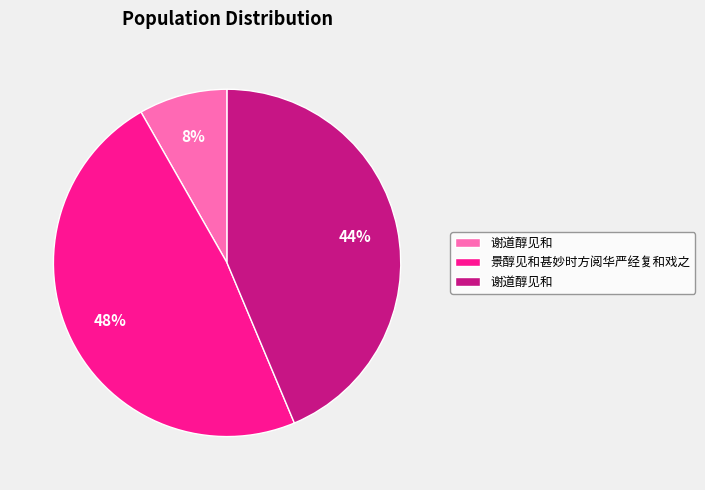

To the nearest percent, what is the difference between the largest and smallest slice percentages?

40%